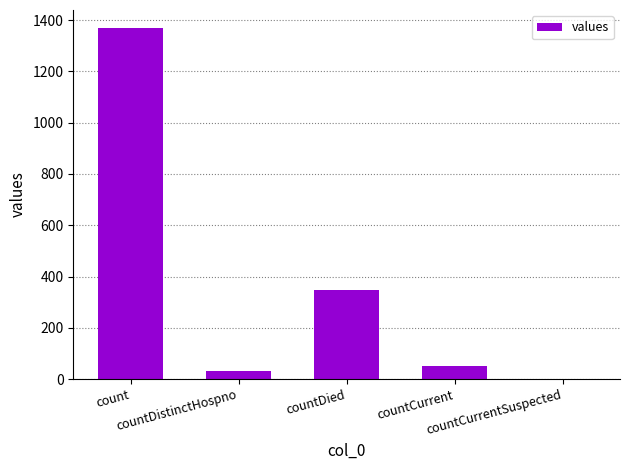

Between countCurrentSuspected and countDistinctHospno, which is larger?

countDistinctHospno